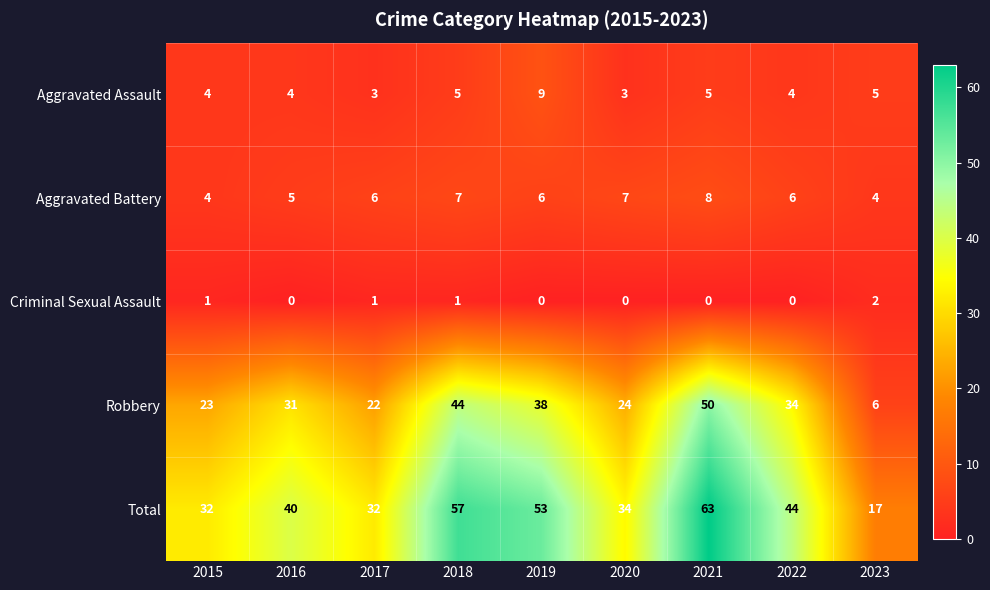

How many values in the Aggravated Battery series are below 6?

3